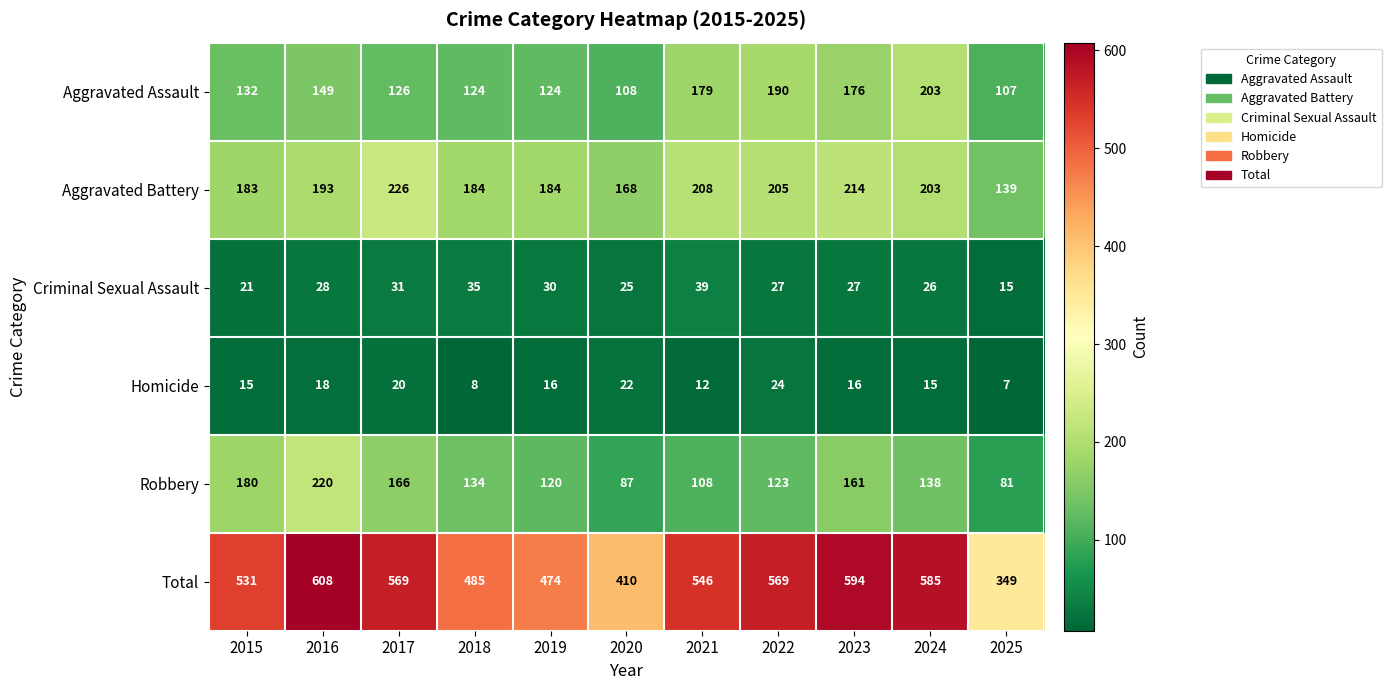

The value of Robbery at 2015 is 292. True or false?

False